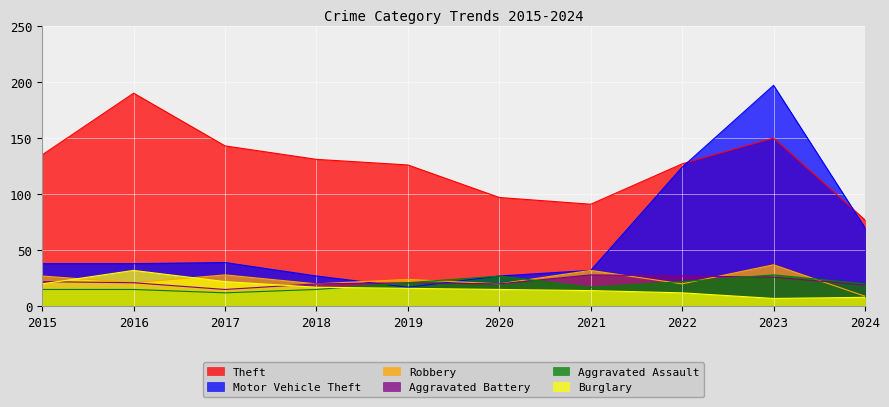

At 2017, list the series in order from smallest to largest.

Aggravated Assault, Aggravated Battery, Burglary, Robbery, Motor Vehicle Theft, Theft